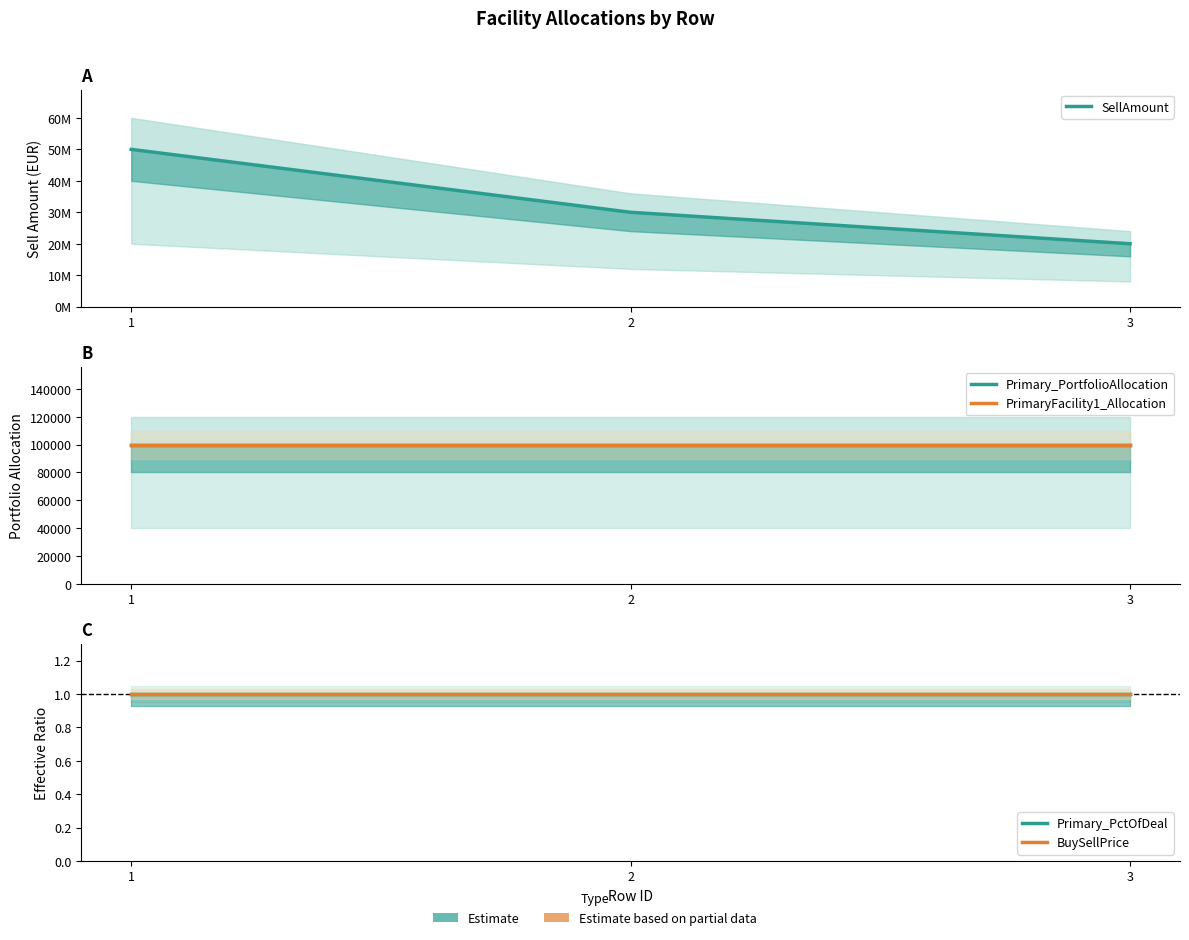

Reading right to left, extract all data points from this chart.

SellAmount: 20000000	30000000	50000000
Primary_PortfolioAllocation: 100000	100000	100000
PrimaryFacility1_Allocation: 100000	100000	100000
Primary_PctOfDeal: 1	1	1
BuySellPrice: 1	1	1